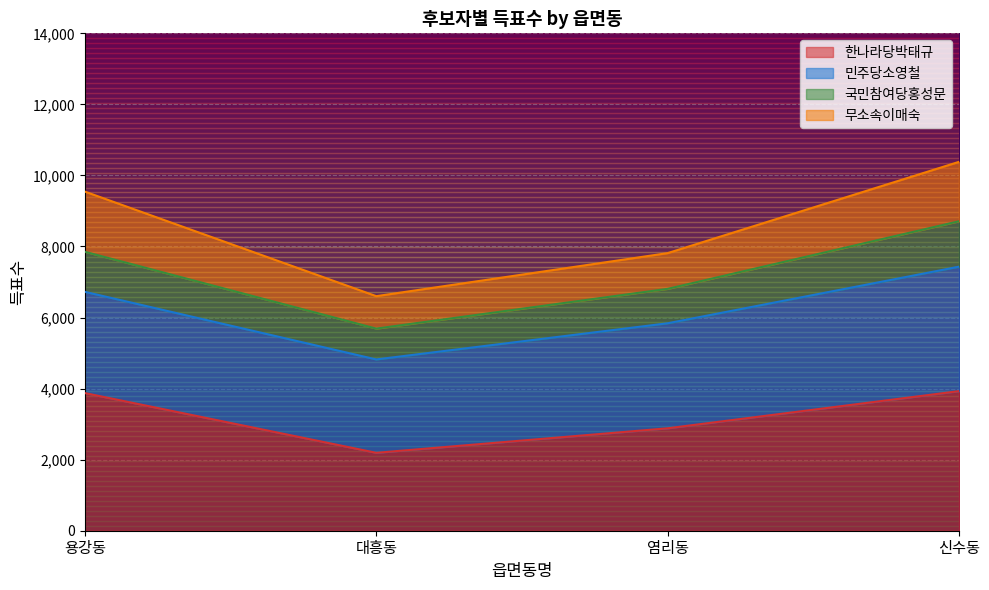

How many interior local valleys does the 국민참여당홍성문 series have?

1